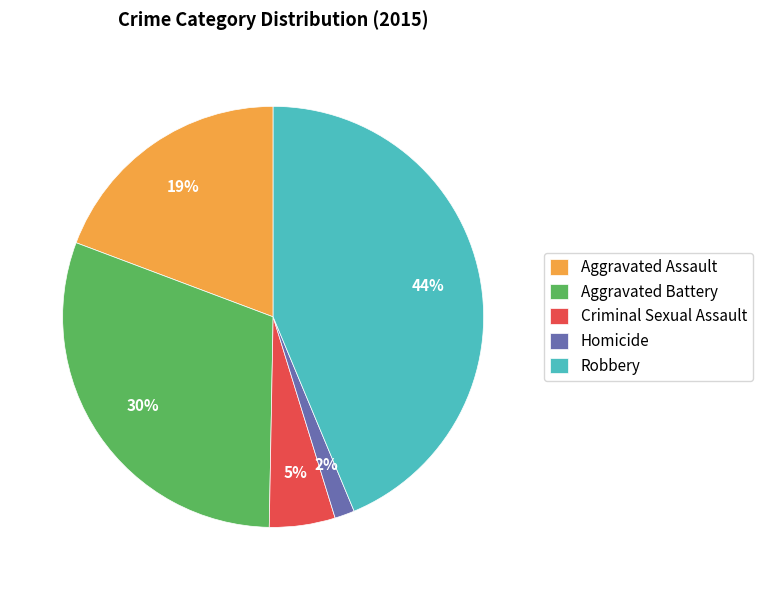

Combined, do Homicide and Robbery account for over 50%?

No